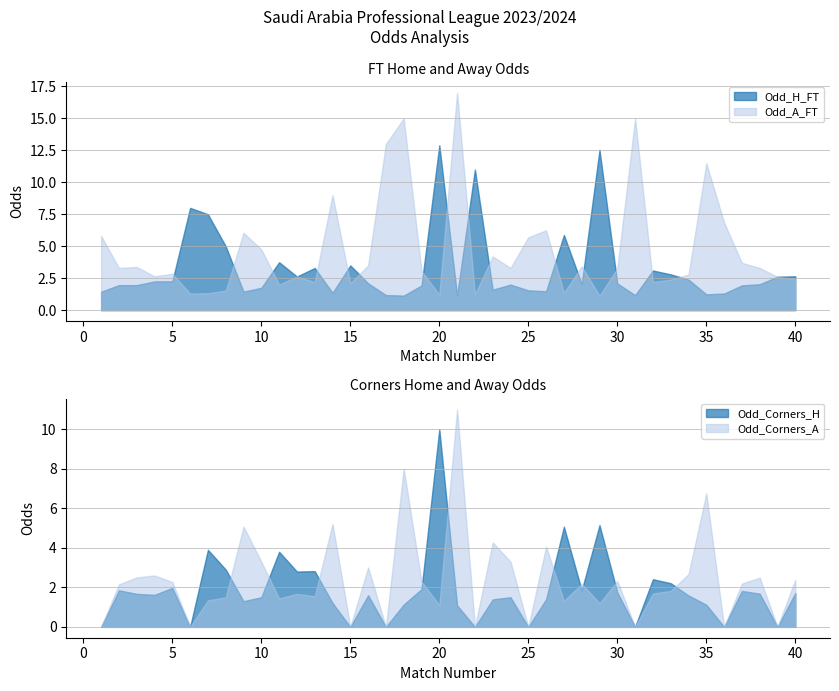

Which category has the highest value in the Odd_Corners_A series?

21